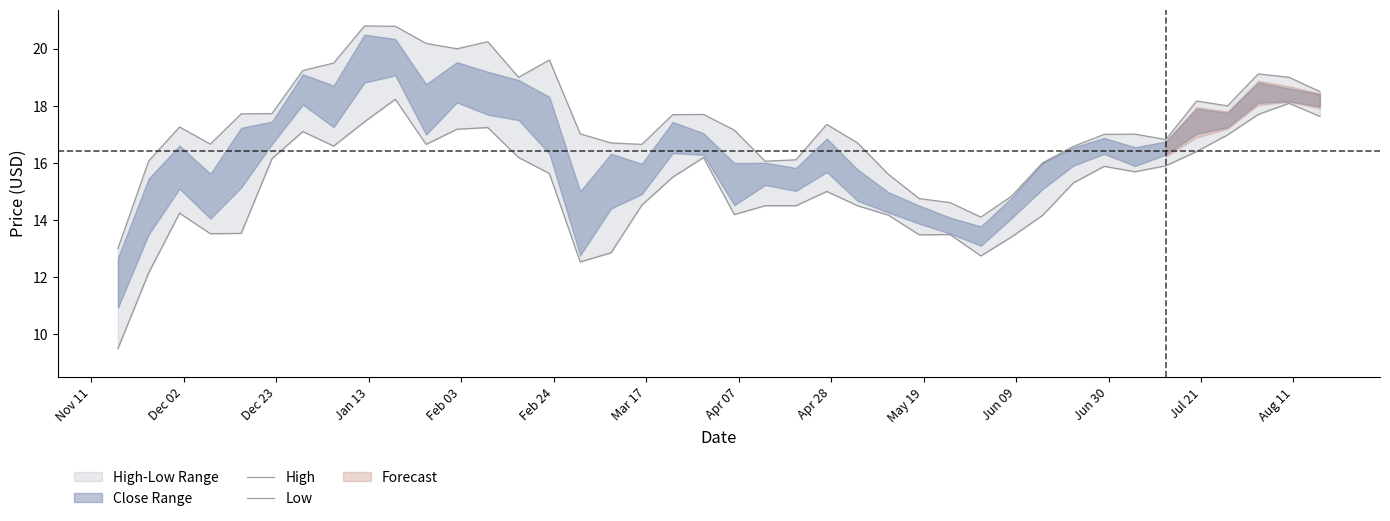

Reading left to right, list all the values displayed in this chart.

High: 13.0	16.1	17.3	16.7	17.7	17.7	19.2	19.5	20.8	20.8	20.2	20.0	20.2	19.0	19.6	17.0	16.7	16.6	17.7	17.7	17.1	16.1	16.1	17.4	16.7	15.6	14.8	14.6	14.1	14.8	16.0	16.6	17.0	17.0	16.8	18.2	18.0	19.1	19.0	18.5
Low: 9.5	12.2	14.2	13.5	13.5	16.1	17.1	16.6	17.4	18.2	16.6	17.2	17.2	16.2	15.6	12.5	12.8	14.5	15.5	16.2	14.2	14.5	14.5	15.0	14.5	14.2	13.5	13.5	12.7	13.4	14.2	15.3	15.9	15.7	15.9	16.4	17.0	17.7	18.1	17.6